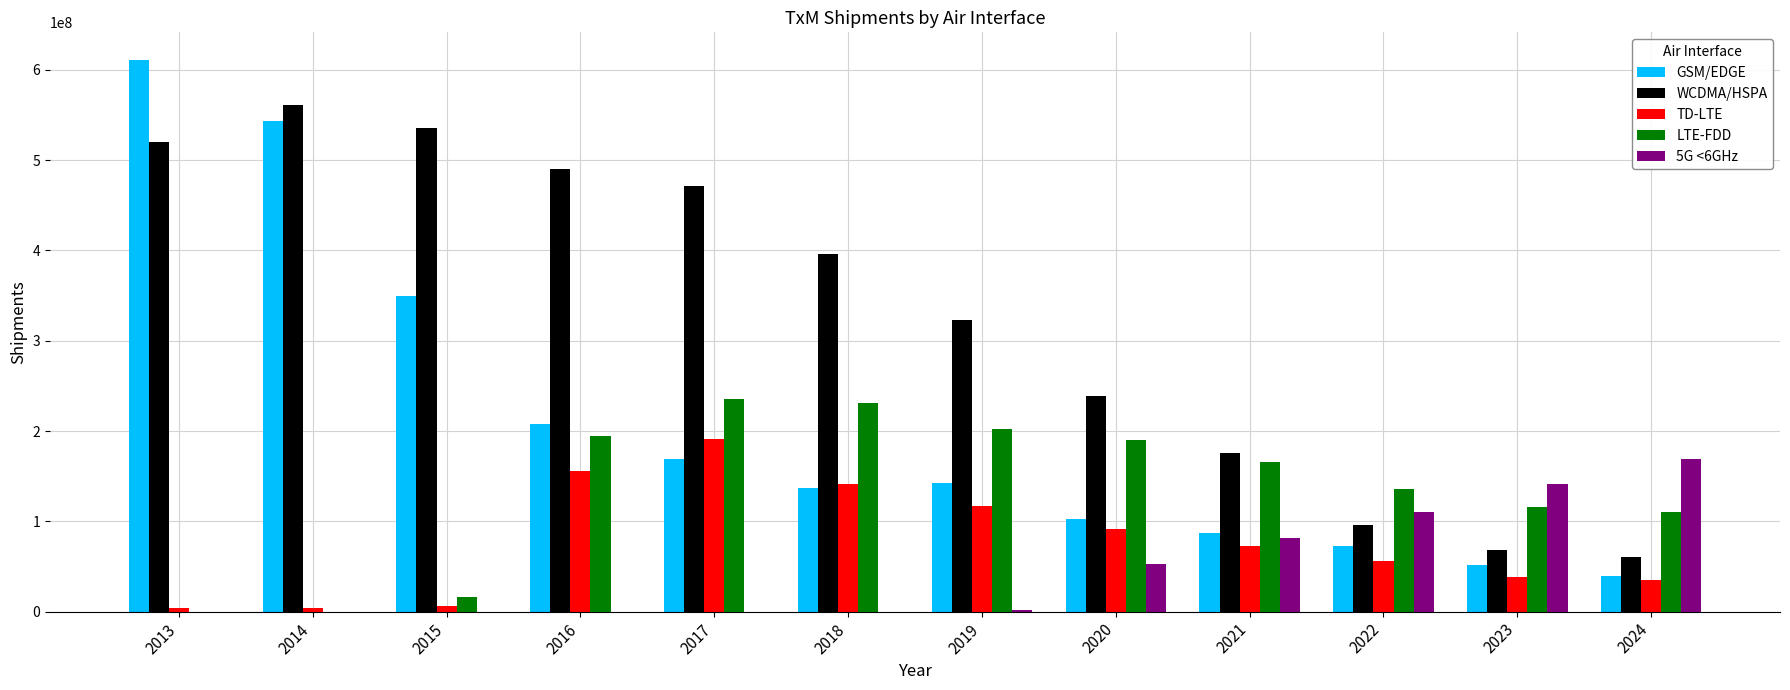

The value of WCDMA/HSPA at 2019 is 323059407. True or false?

True